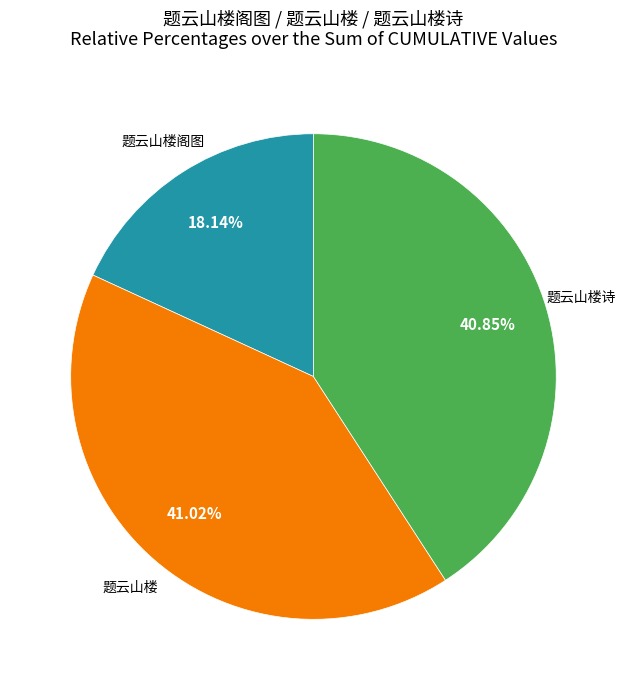

Is there any slice that represents more than half of the pie?

No